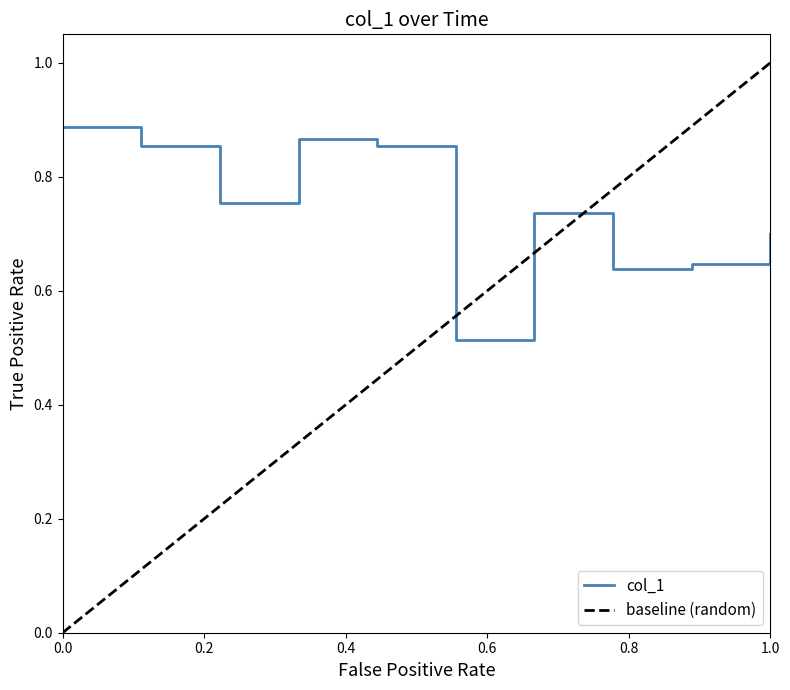

Reading right to left, list all the values displayed in this chart.

0.7	0.6	0.6	0.7	0.5	0.9	0.9	0.8	0.9	0.9